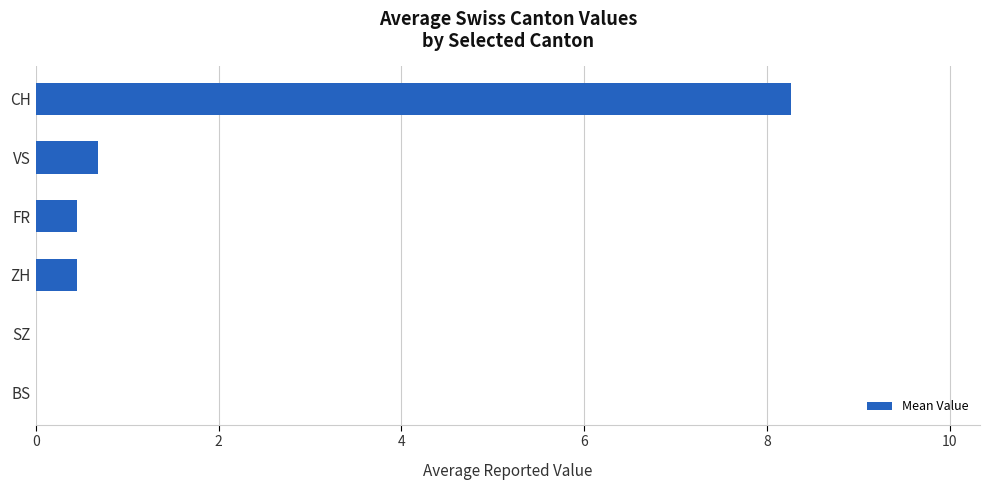

Between SZ and ZH, which is larger?

ZH